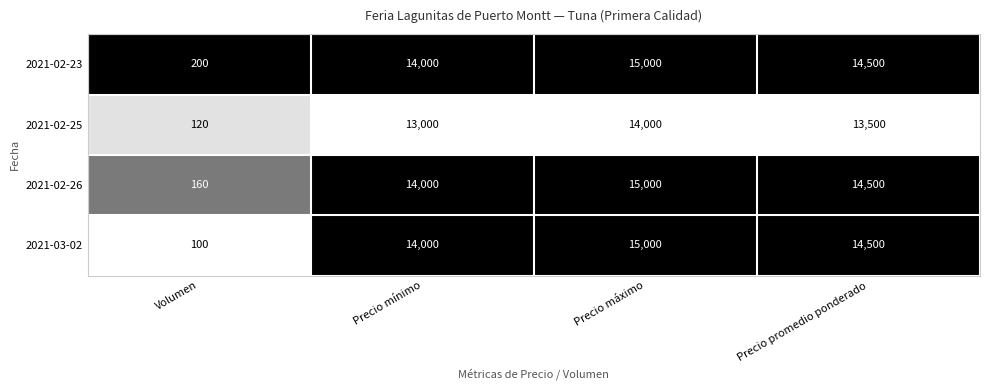

At which label is 2021-02-26 closest to 7580?

Precio mínimo